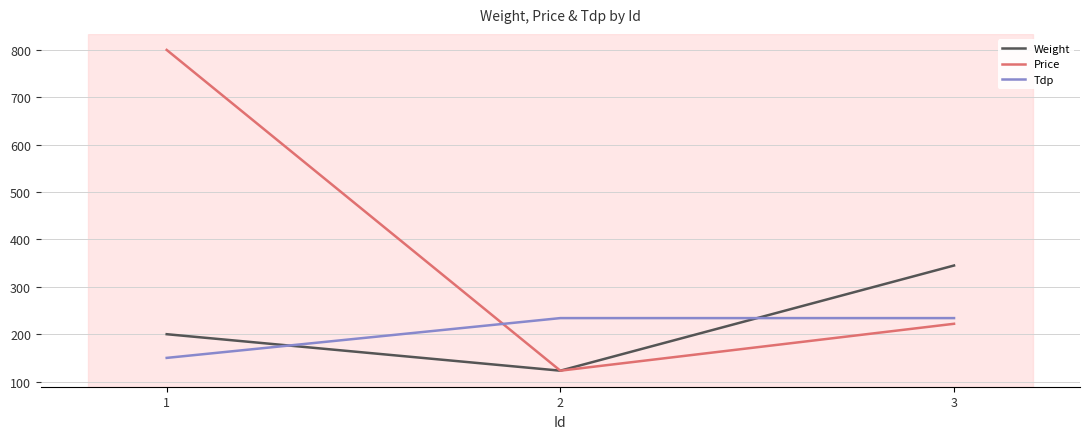

Count the Weight values in the range 123 to 345.

3